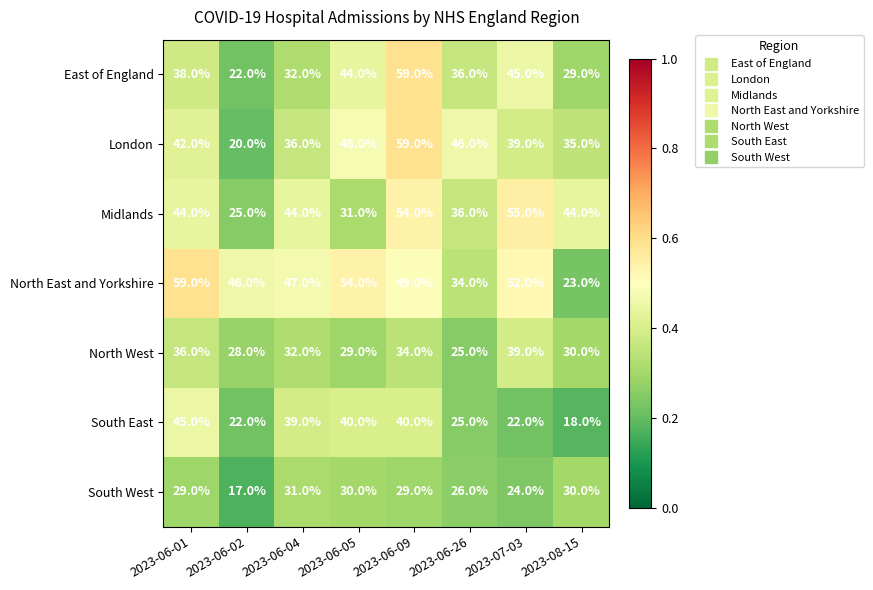

At how many categories does at least one series exceed 52?

4